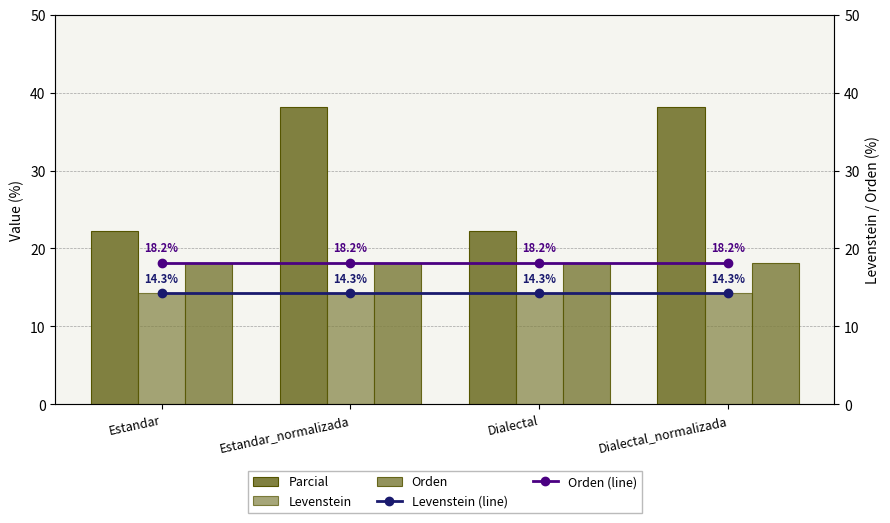

Rank the series by their maximum value, from lowest to highest.

Levenstein, Levenstein (line), Orden, Orden (line), Parcial